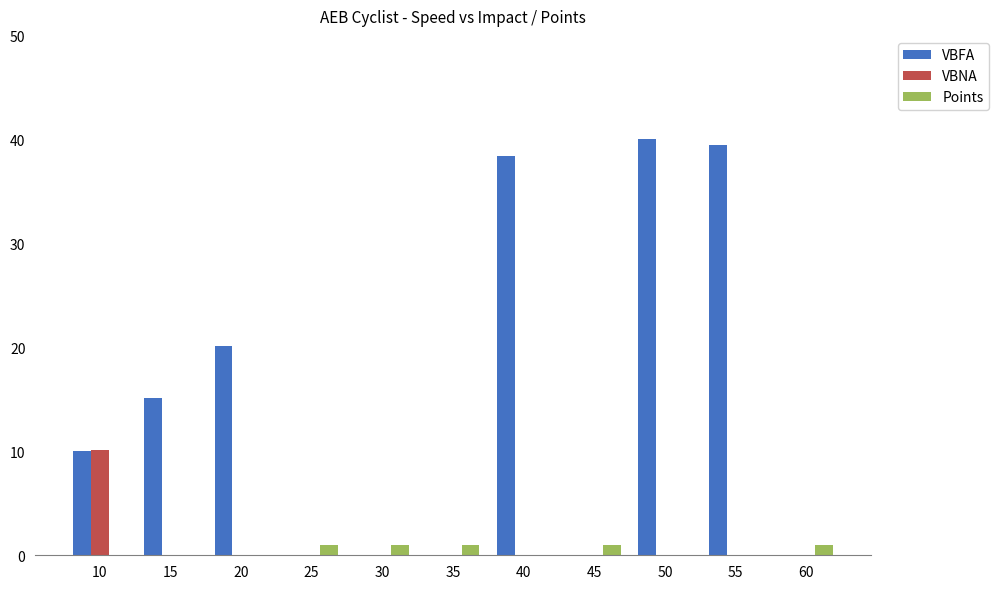

Count the number of data series in this chart.

3